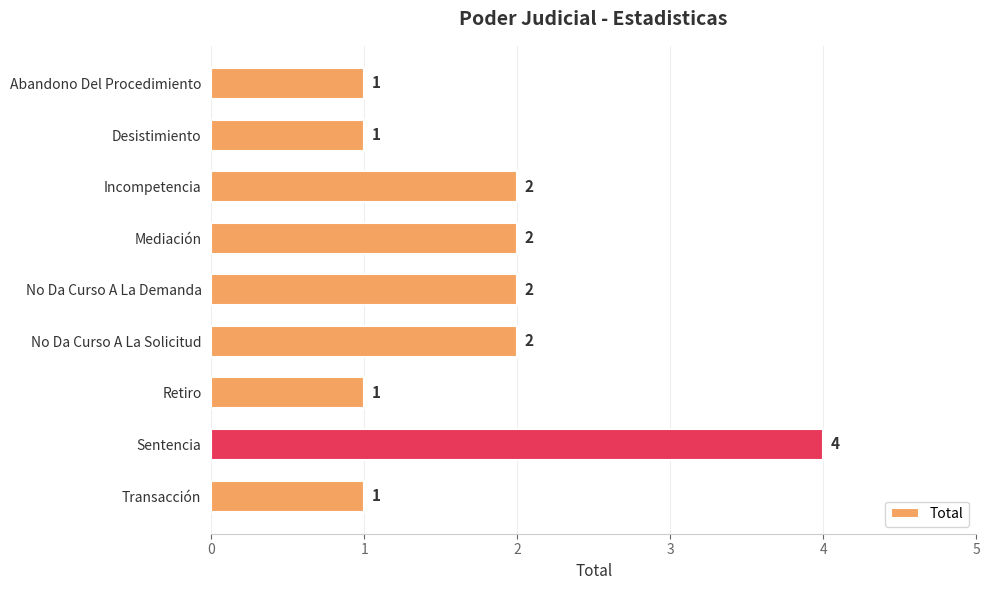

Approximately how many times larger is the value at No Da Curso A La Demanda compared to Abandono Del Procedimiento?

2.0